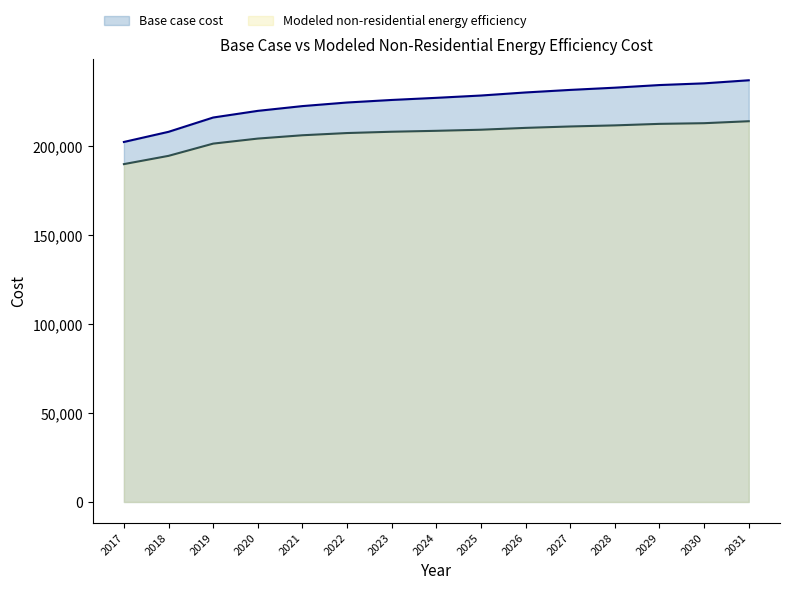

At which label does Modeled non-residential energy efficiency first exceed 208824?

2024